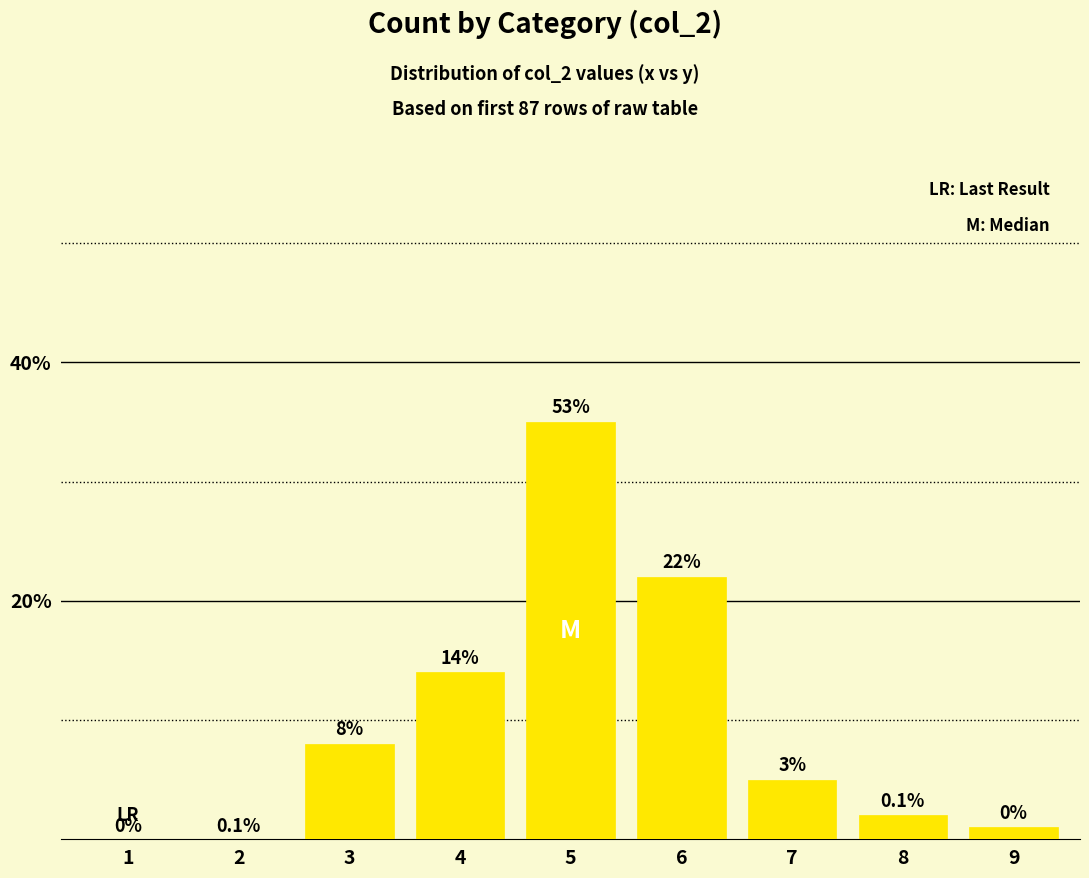

Is it true that the value at 1 is 0?

True